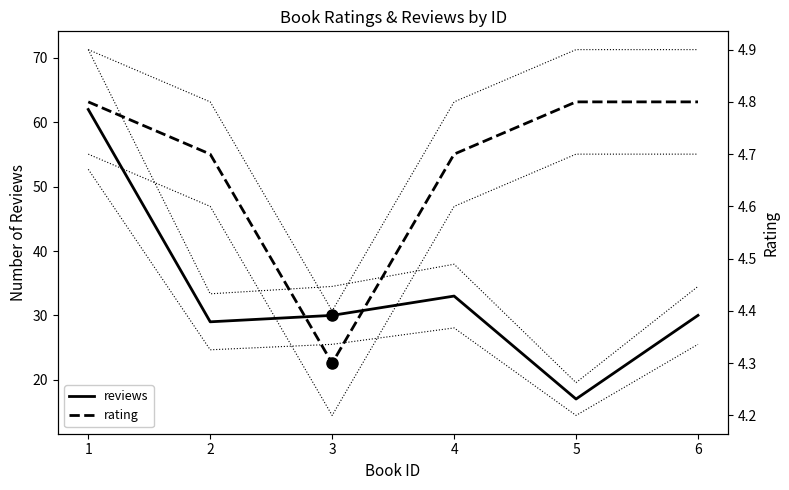

Where is reviews nearest to the value 39?

4